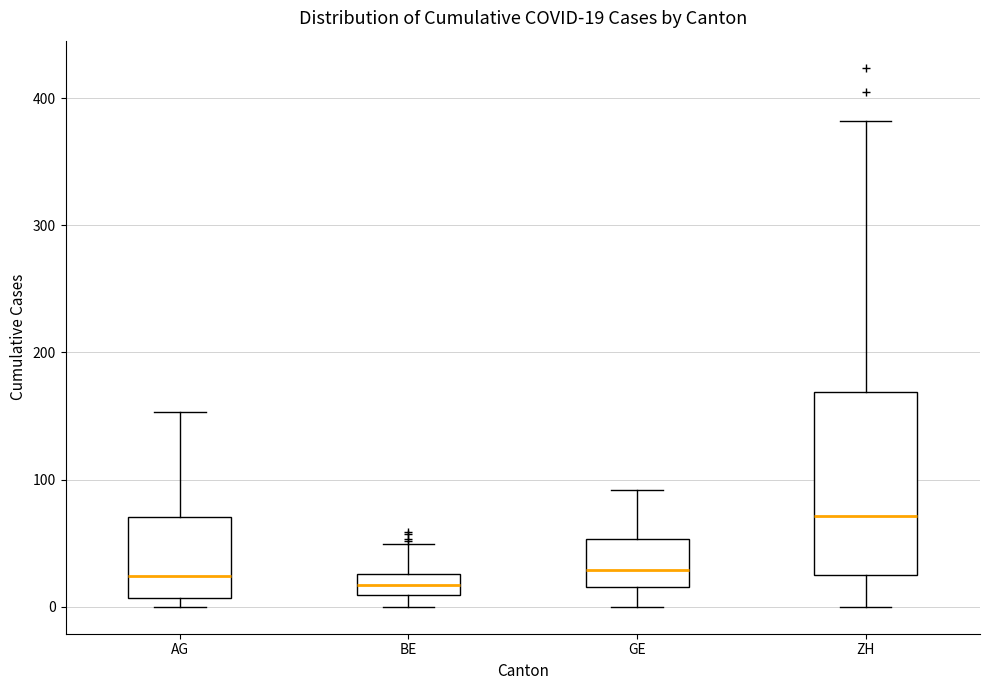

Which box is the tallest, from its lower edge to its upper edge?

ZH